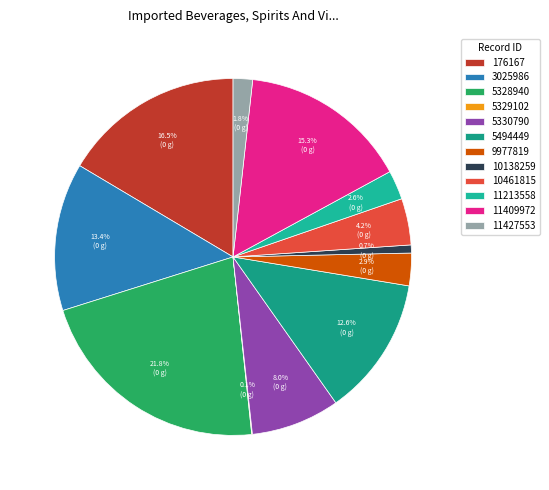

Is the sum of 5494449 and 5328940 greater than half?

No